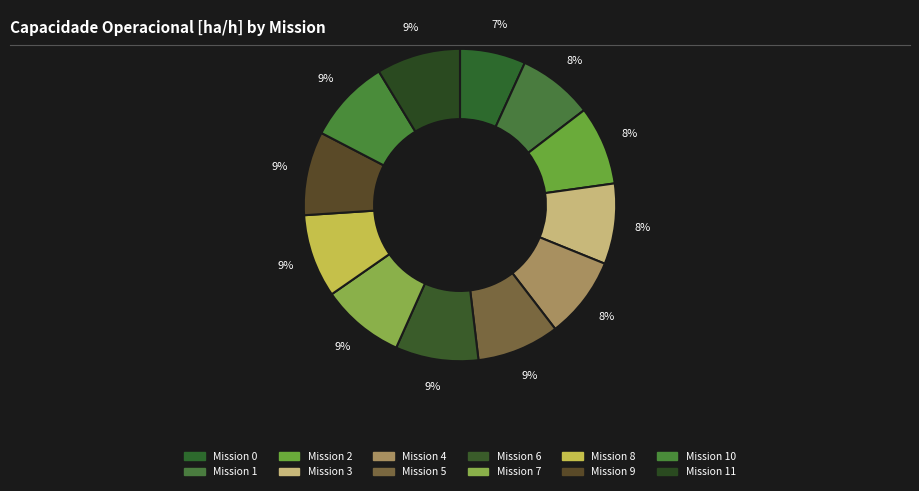

Count the number of slices in the pie.

12